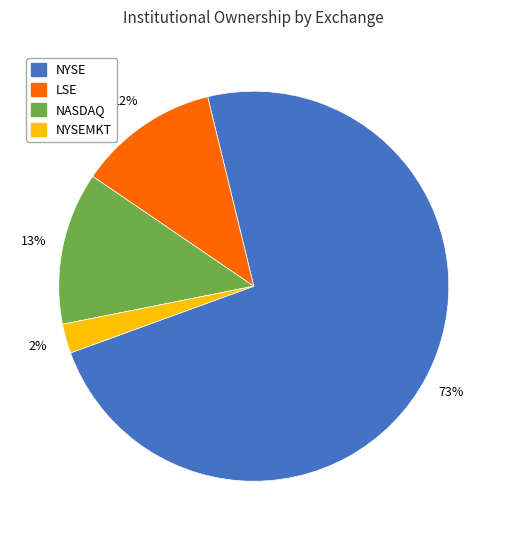

To the nearest percent, what is the average slice percentage?

25%